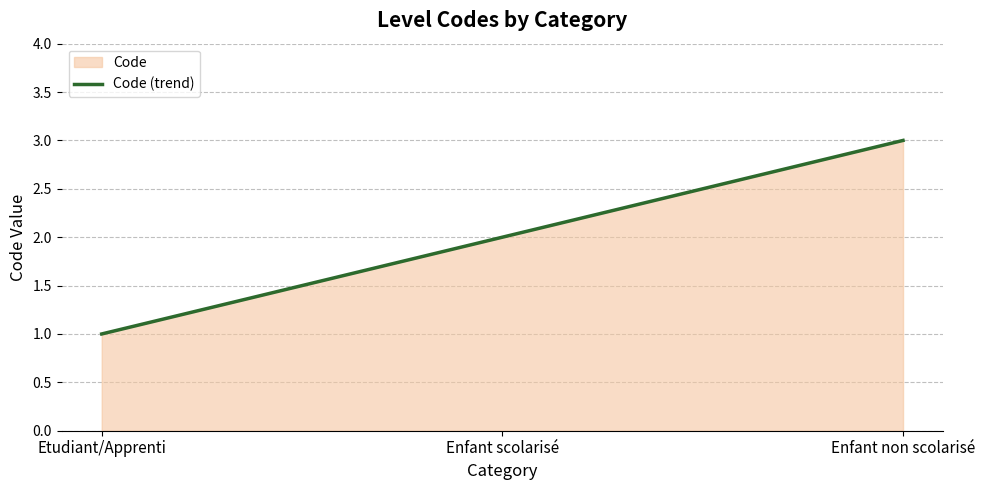

What is the maximum value shown in the chart?

3